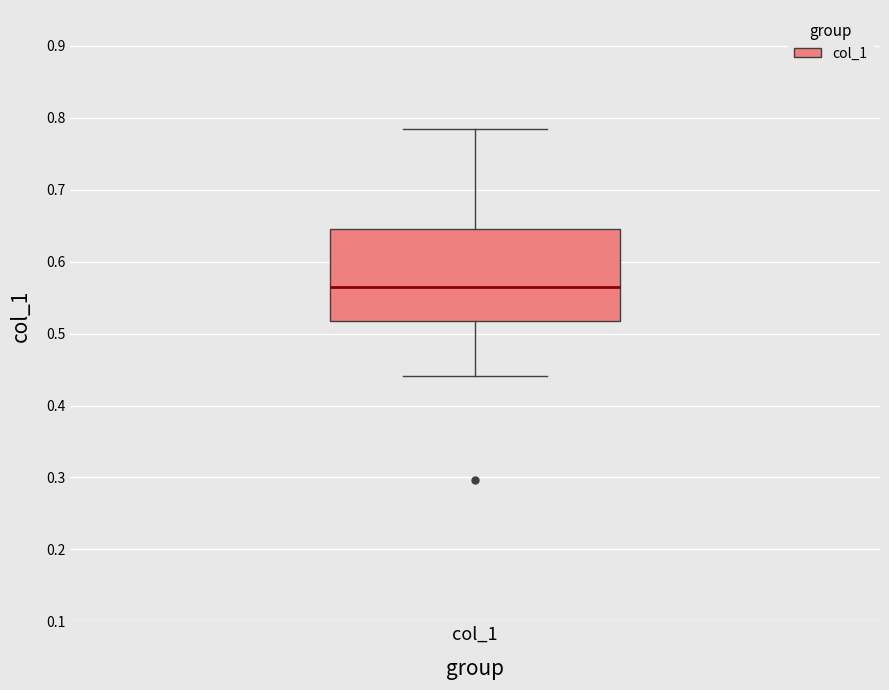

Read this box plot against the y-axis: the position of the median line, the range covered by the box, and the ends of both whiskers. The values are not printed on the chart, so give them approximately, as read against the axis.

median 0.56, box 0.52 to 0.64, whiskers 0.44 to 0.78